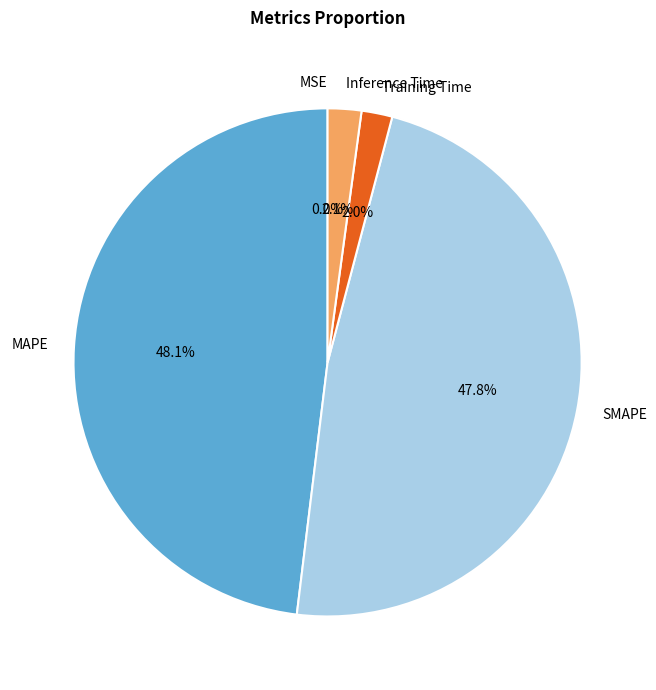

Does Inference Time account for over 50% of the chart?

No